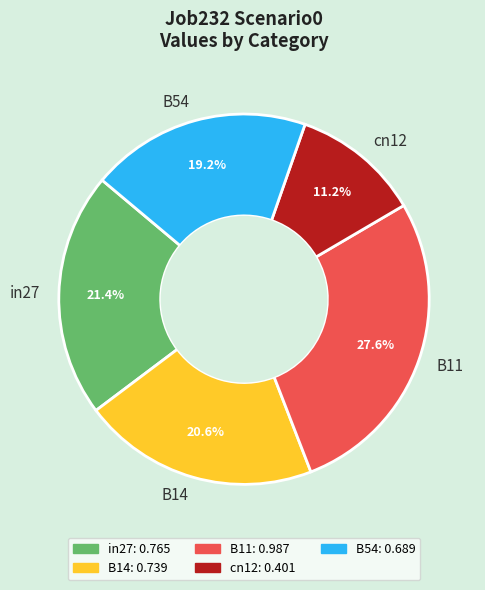

How many slices are in this pie chart?

5